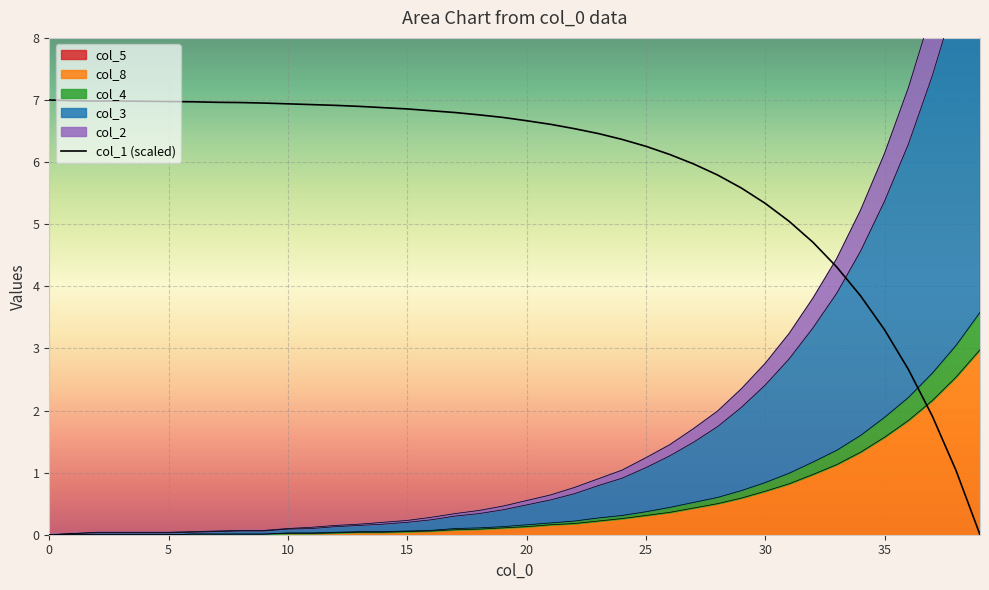

What is the change in value from 10 to 16?

-0.2